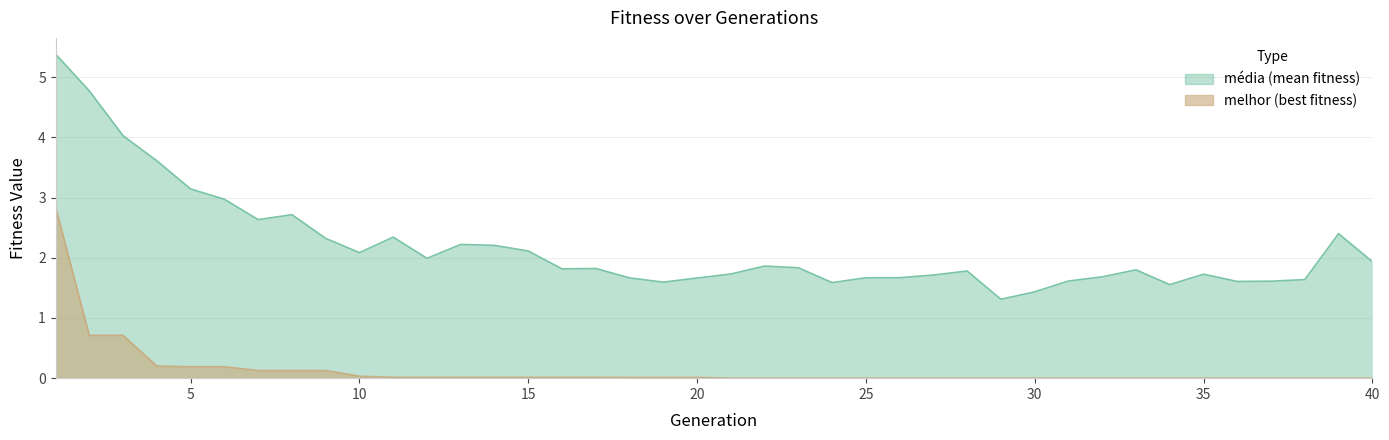

Reading right to left, transcribe all the data shown in this chart.

media: 40=1.9	39=2.4	38=1.6	37=1.6	36=1.6	35=1.7	34=1.6	33=1.8	32=1.7	31=1.6	30=1.4	29=1.3	28=1.8	27=1.7	26=1.7	25=1.7	24=1.6	23=1.8	22=1.9	21=1.7	20=1.7	19=1.6	18=1.7	17=1.8	16=1.8	15=2.1	14=2.2	13=2.2	12=2.0	11=2.3	10=2.1	9=2.3	8=2.7	7=2.6	6=3.0	5=3.1	4=3.6	3=4.0	2=4.8	1=5.4
melhor: 40=0.0	39=0.0	38=0.0	37=0.0	36=0.0	35=0.0	34=0.0	33=0.0	32=0.0	31=0.0	30=0.0	29=0.0	28=0.0	27=0.0	26=0.0	25=0.0	24=0.0	23=0.0	22=0.0	21=0.0	20=0.0	19=0.0	18=0.0	17=0.0	16=0.0	15=0.0	14=0.0	13=0.0	12=0.0	11=0.0	10=0.0	9=0.1	8=0.1	7=0.1	6=0.2	5=0.2	4=0.2	3=0.7	2=0.7	1=2.8